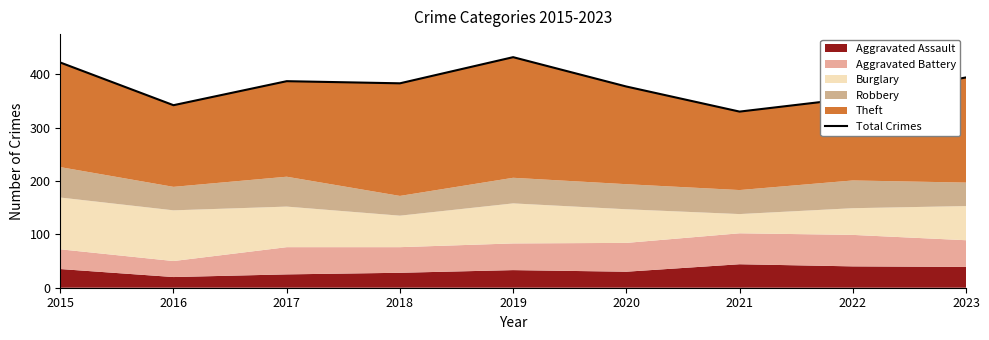

True or false: there are more than 2 points higher than both neighbors.

False